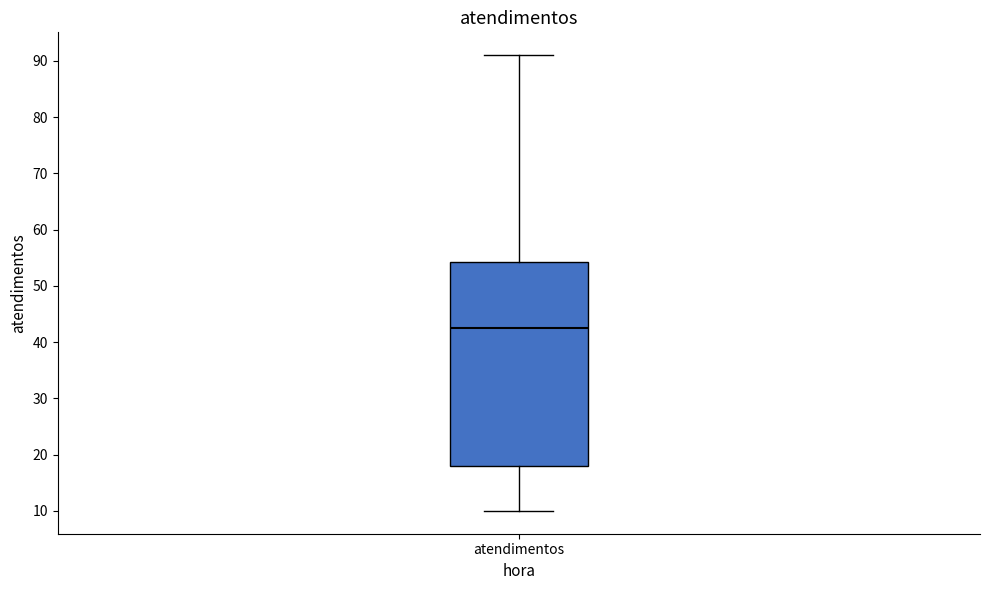

Transcribe this box plot: give where the median line is, the range the box spans, and where the two whiskers end, as read against the y-axis. The values are not printed on the chart, so give them approximately, as read against the axis.

median 43, box 18 to 54, whiskers 10 to 91